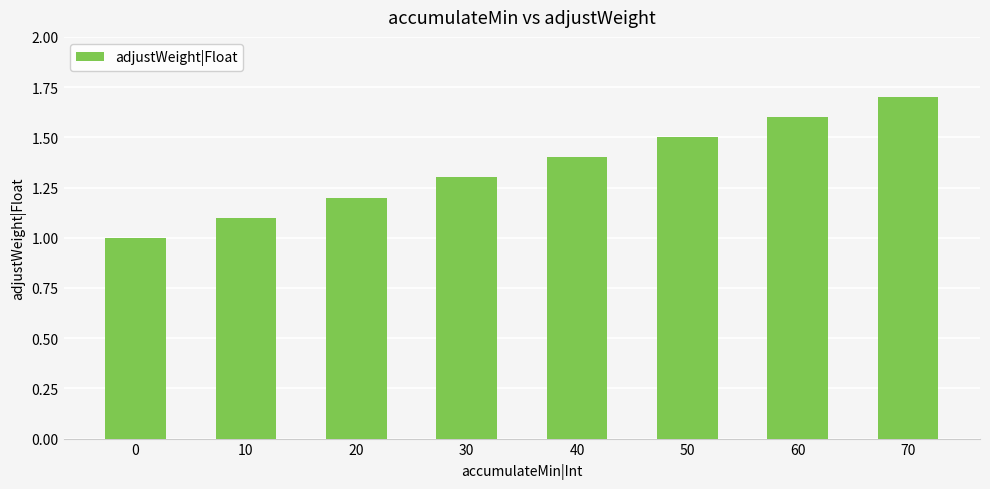

Is it true that the value at 0 is 1.8?

False